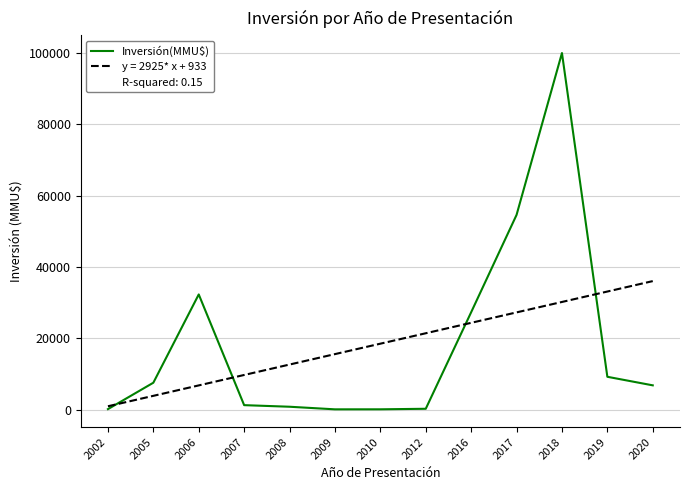

Which series has the widest spread of values?

Inversión(MMU$)